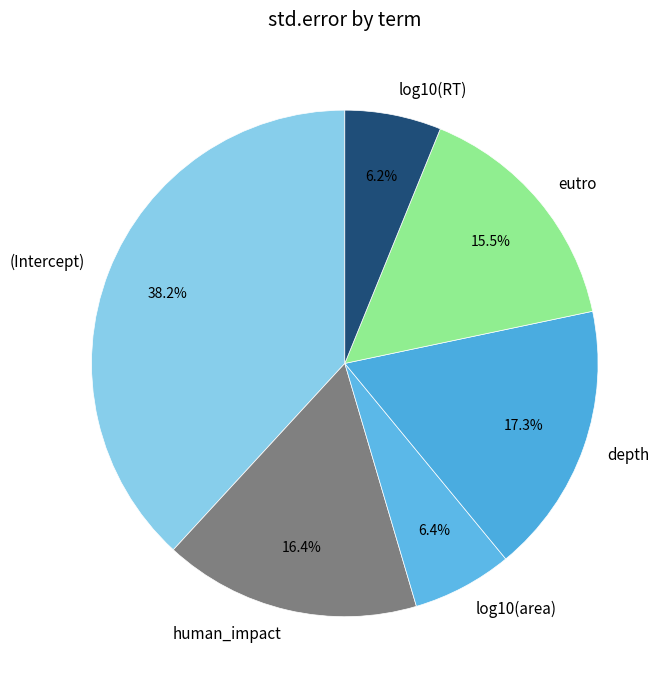

Which has a higher value, (Intercept) or depth?

(Intercept)